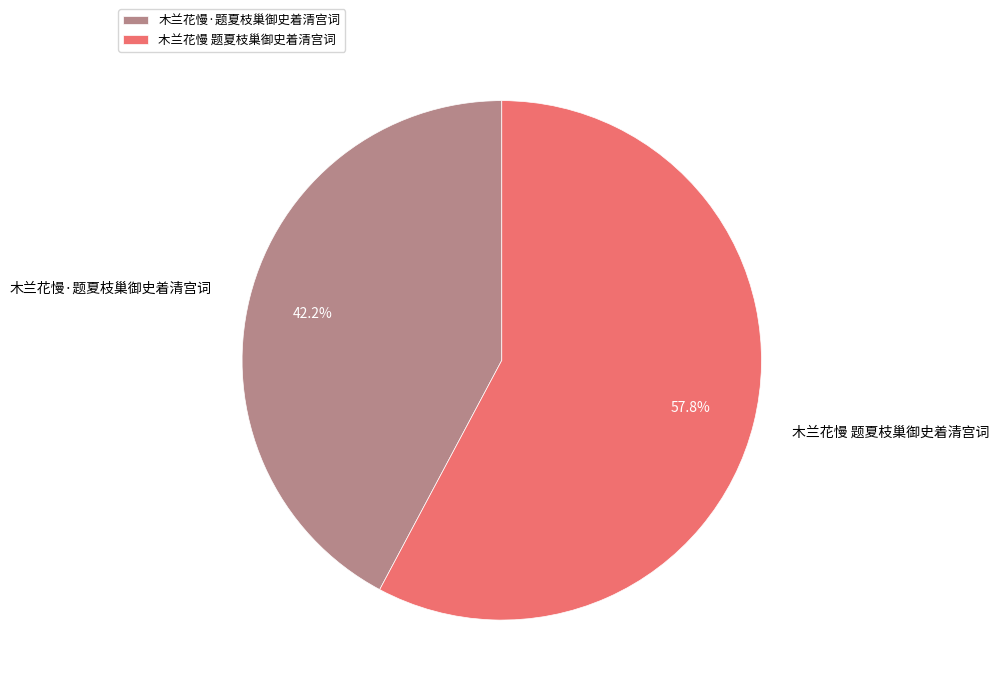

Do 木兰花慢·题夏枝巢御史着清宫词 and 木兰花慢 题夏枝巢御史着清宫词 together represent more than half of the pie?

Yes